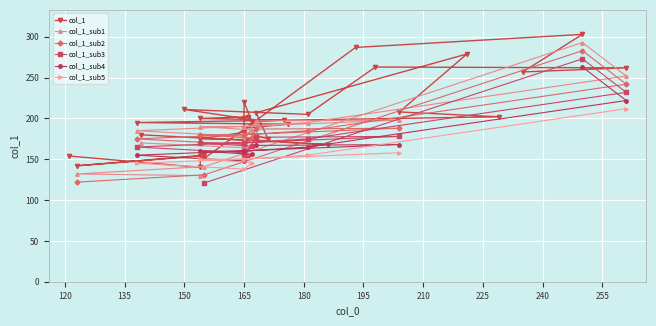

Which category has the lowest value across all series?

154